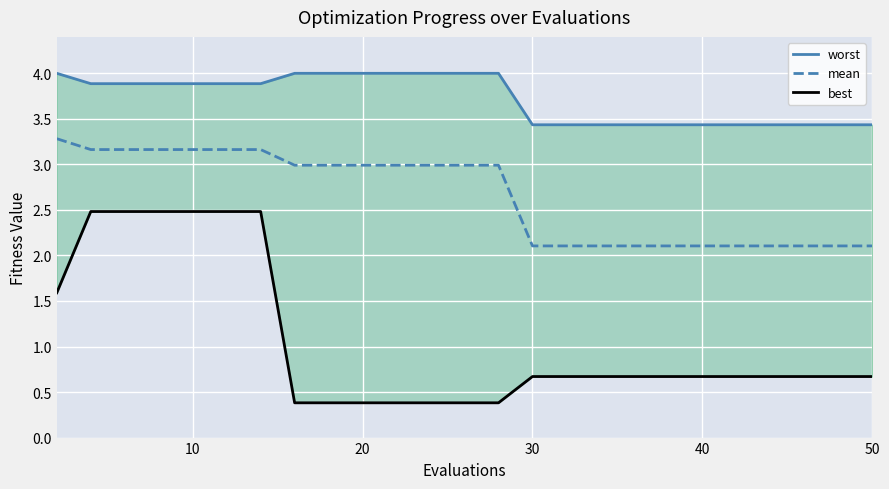

The mean series shows 3.2 at 10. True or false?

True